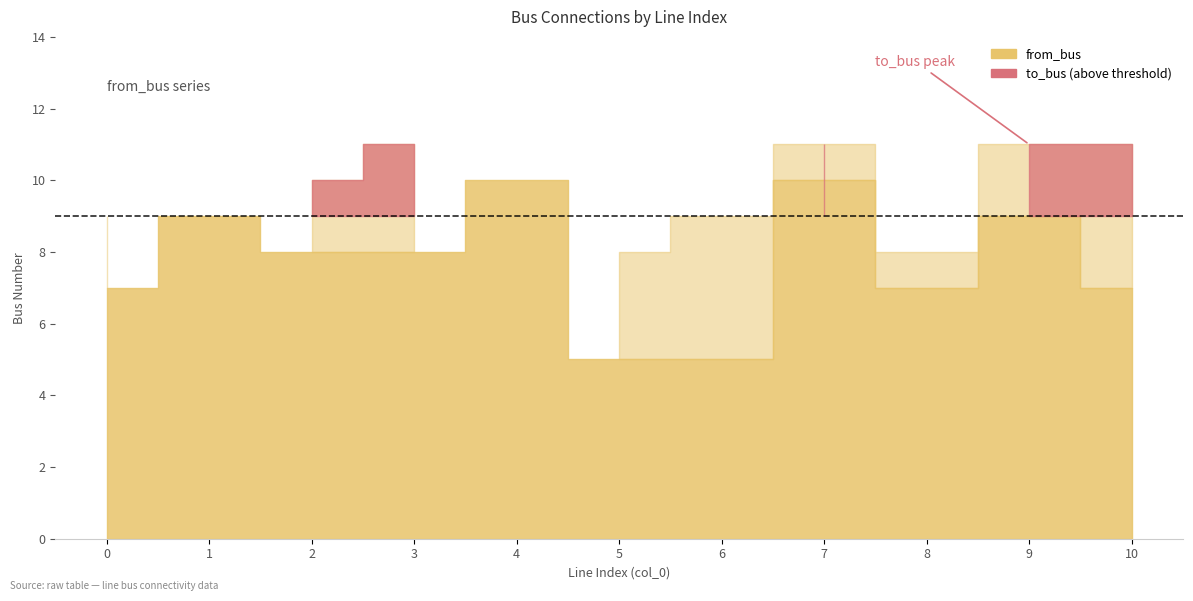

How many lines are shown in the chart?

2